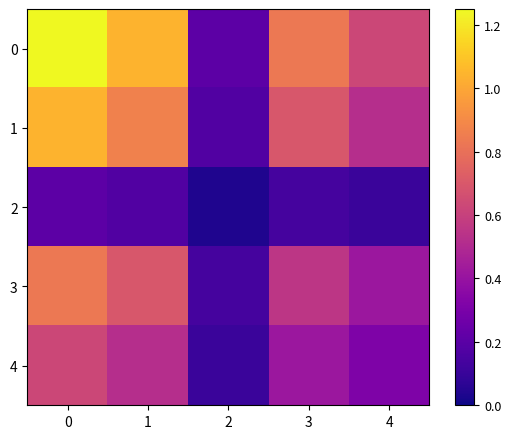

What is the spread (max minus min) of values at 2?

0.2